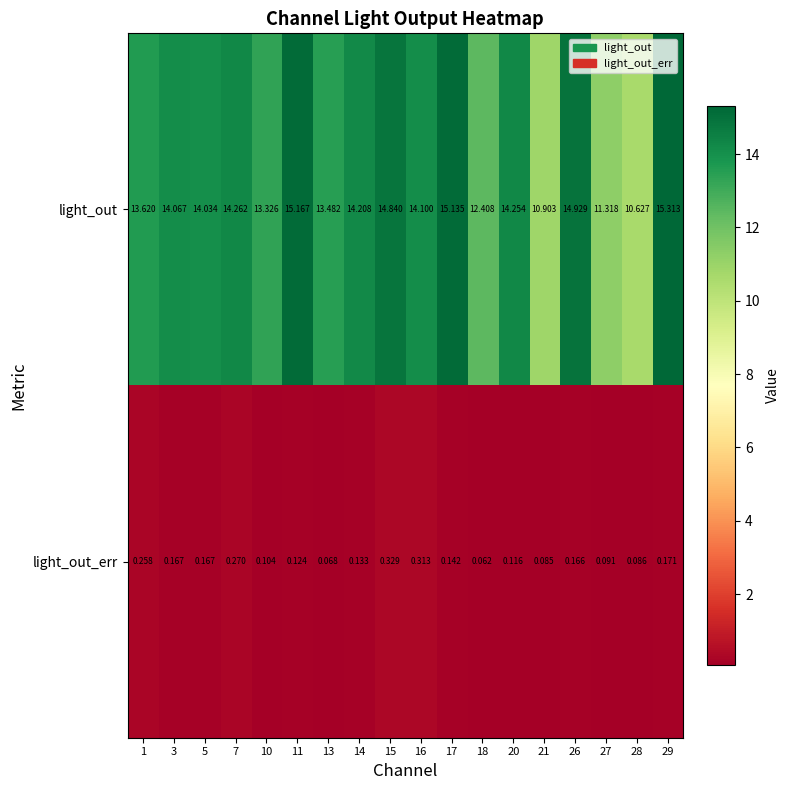

Which series has the widest spread of values?

light_out